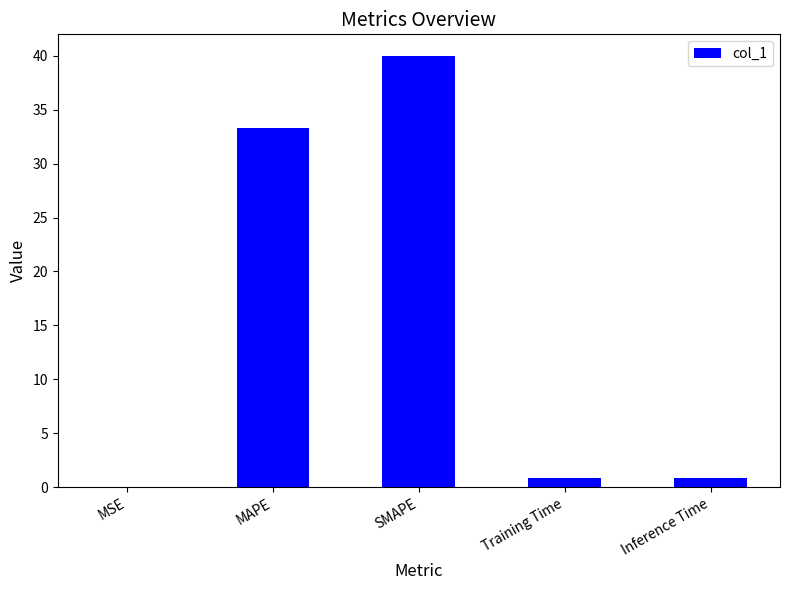

Count the number of categories in the chart.

5